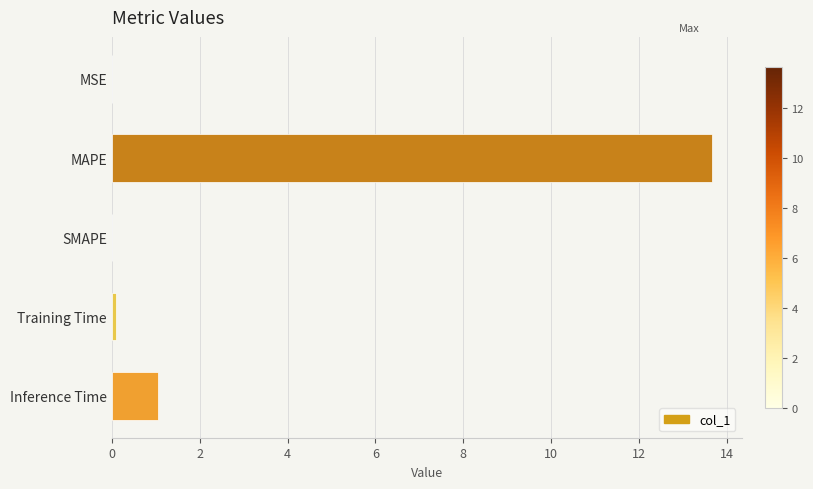

The chart shows a value of 18.1 at MAPE. True or false?

False